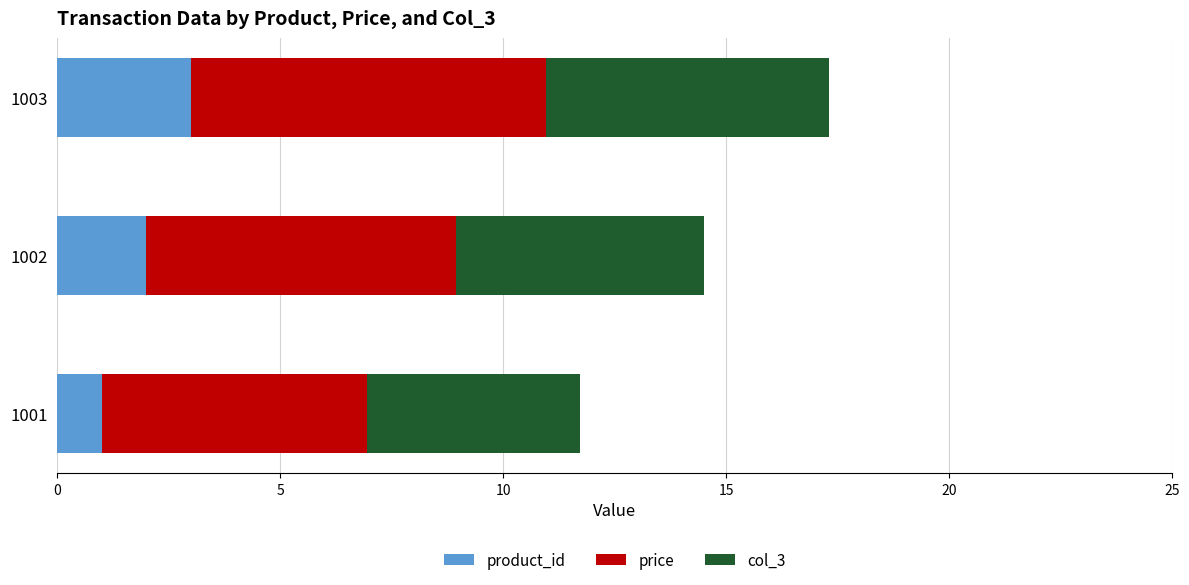

What value does the product_id series have at 1001?

1.0